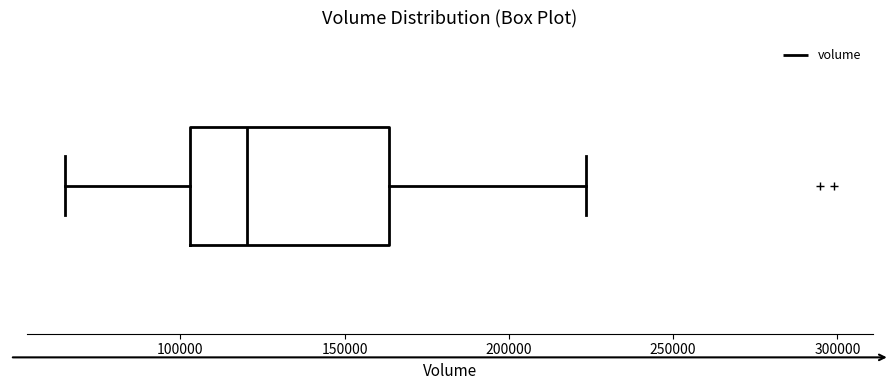

Read this box plot against the x-axis: the position of the median line, the range covered by the box, and the ends of both whiskers. The values are not printed on the chart, so give them approximately, as read against the axis.

median 120000, box 105000 to 165000, whiskers 65000 to 225000